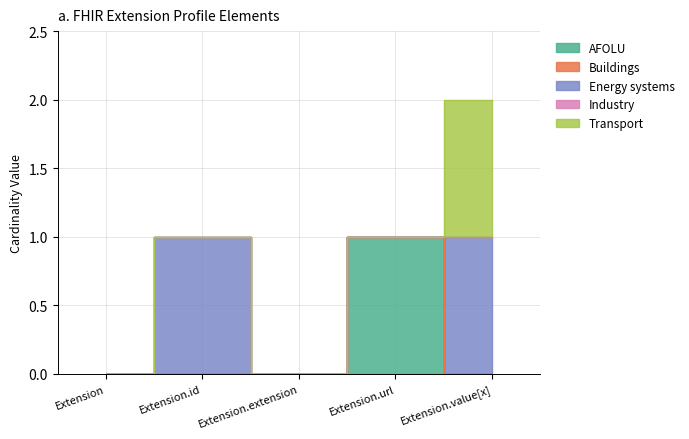

Rank the series at Extension.id from highest to lowest value.

AFOLU, Buildings, Energy systems, Industry, Transport